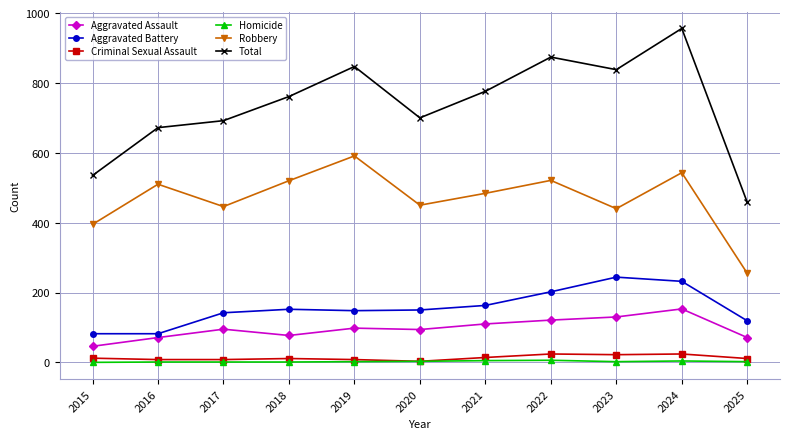

True or false: Total has more than 2 points higher than both neighbors.

True